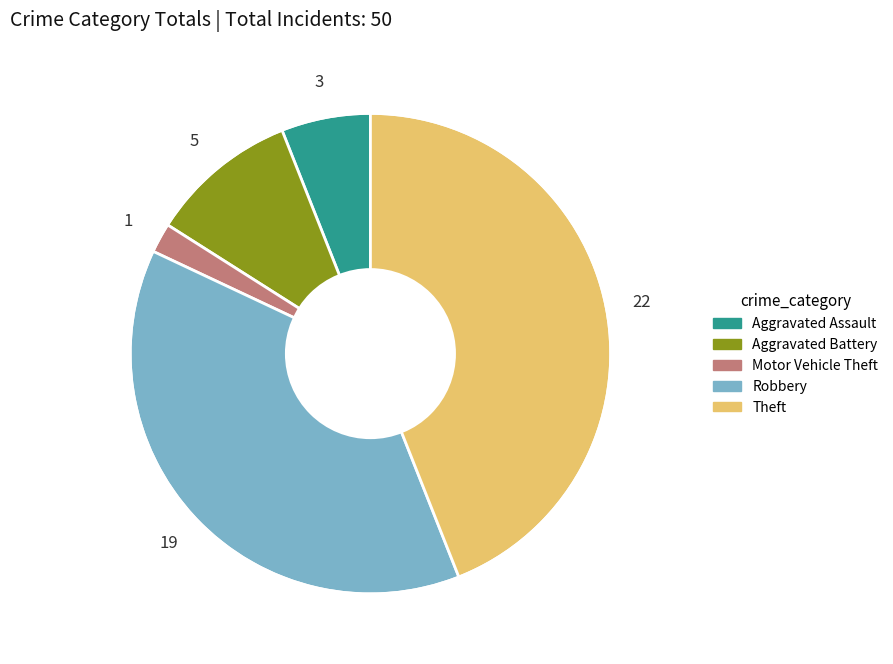

Between Aggravated Assault and Motor Vehicle Theft, which is larger?

Aggravated Assault